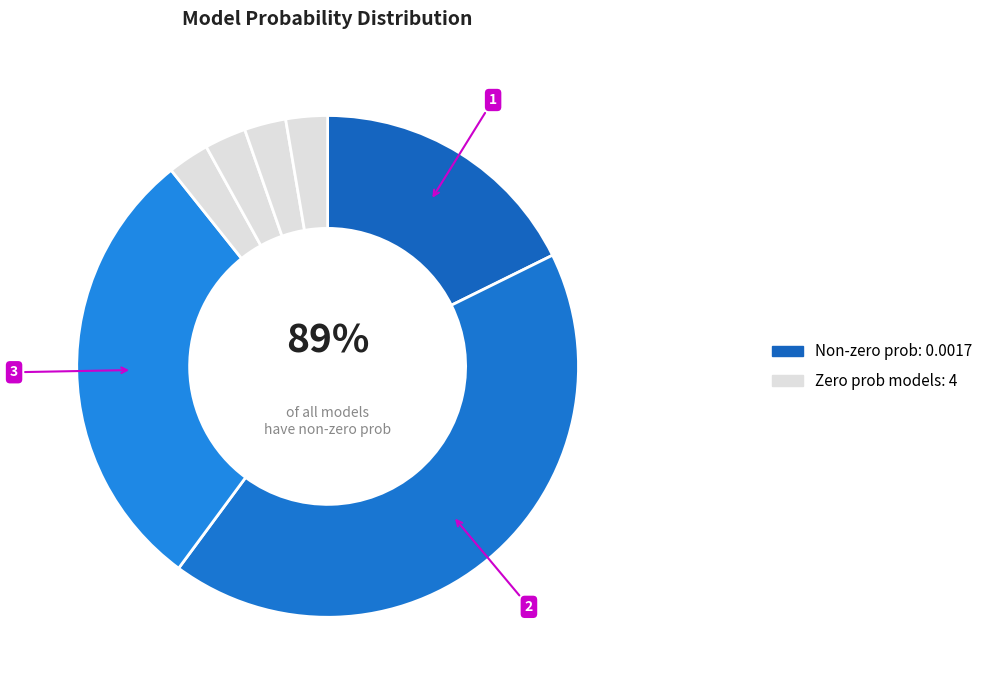

True or false: google/gemini-2.5-pro-preview-03-25 accounts for 1% of the total.

False